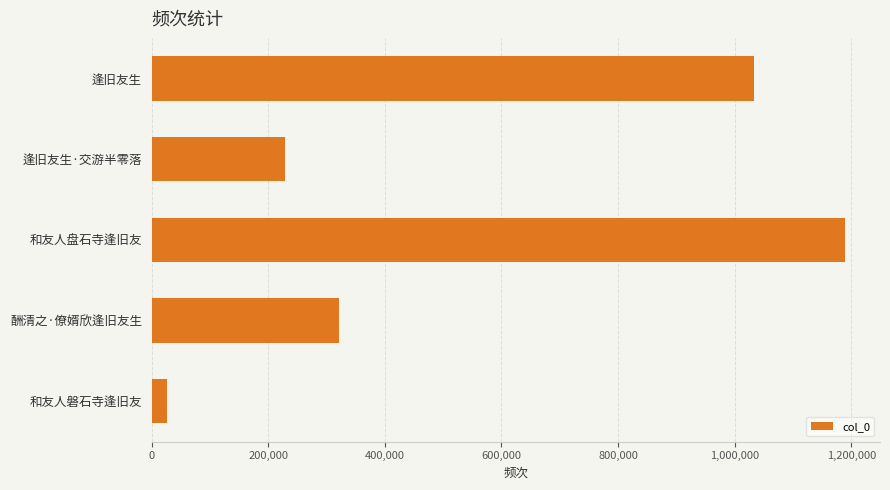

List the labels in order of value, largest first.

和友人盘石寺逢旧友, 逢旧友生, 酬清之·僚婿欣逢旧友生, 逢旧友生·交游半零落, 和友人磐石寺逢旧友